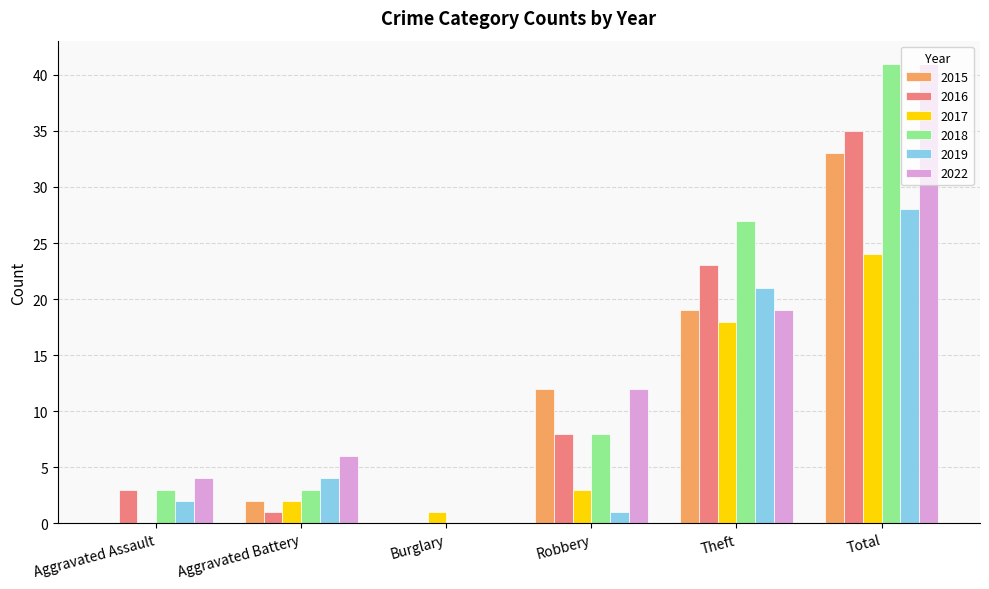

How many series are shown in this chart?

6